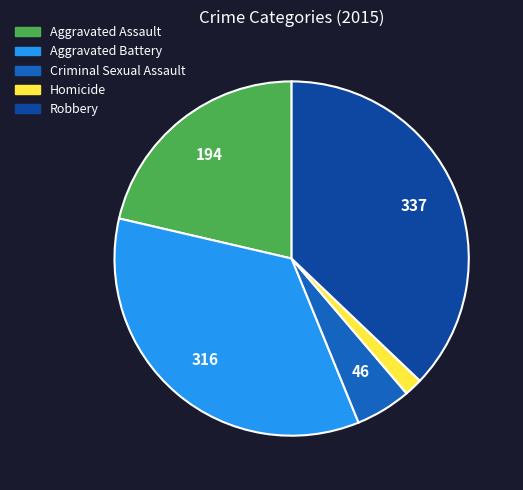

What is the ratio of the value at Aggravated Assault to the value at Aggravated Battery?

0.6